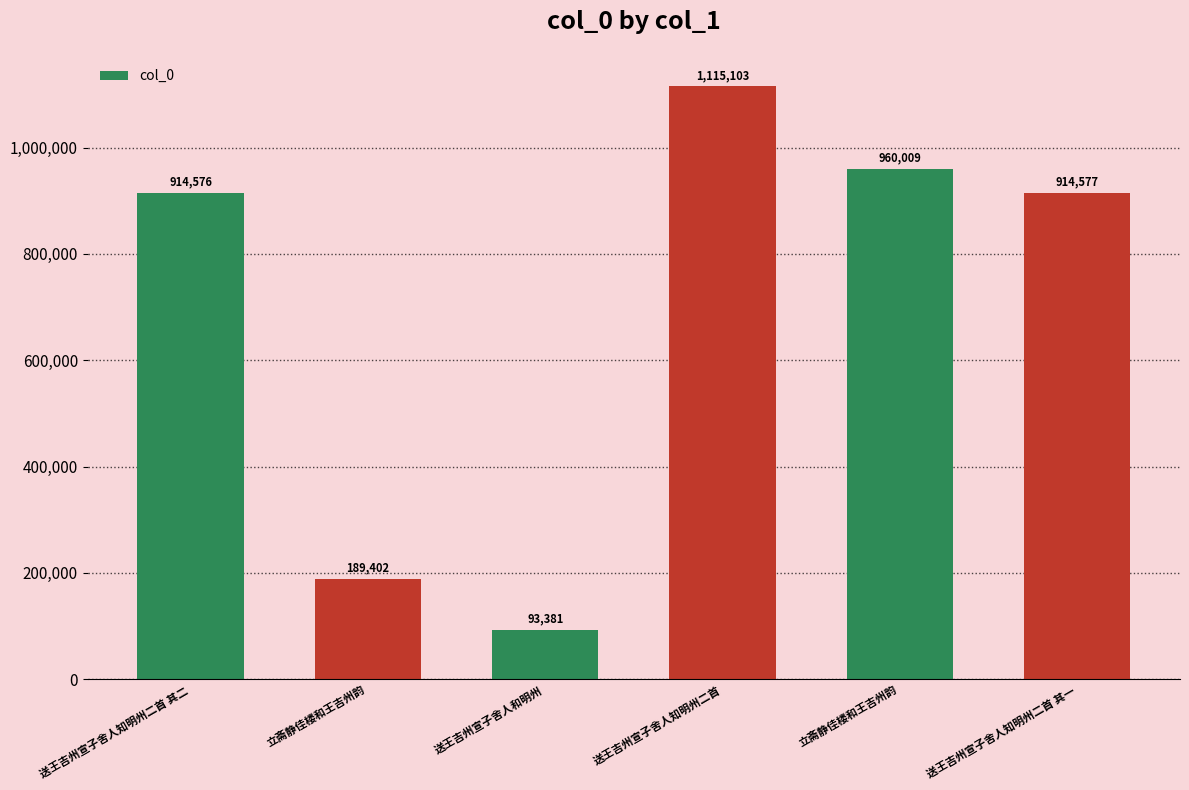

Where does the data first go above 914577?

送王吉州宣子舍人知明州二首